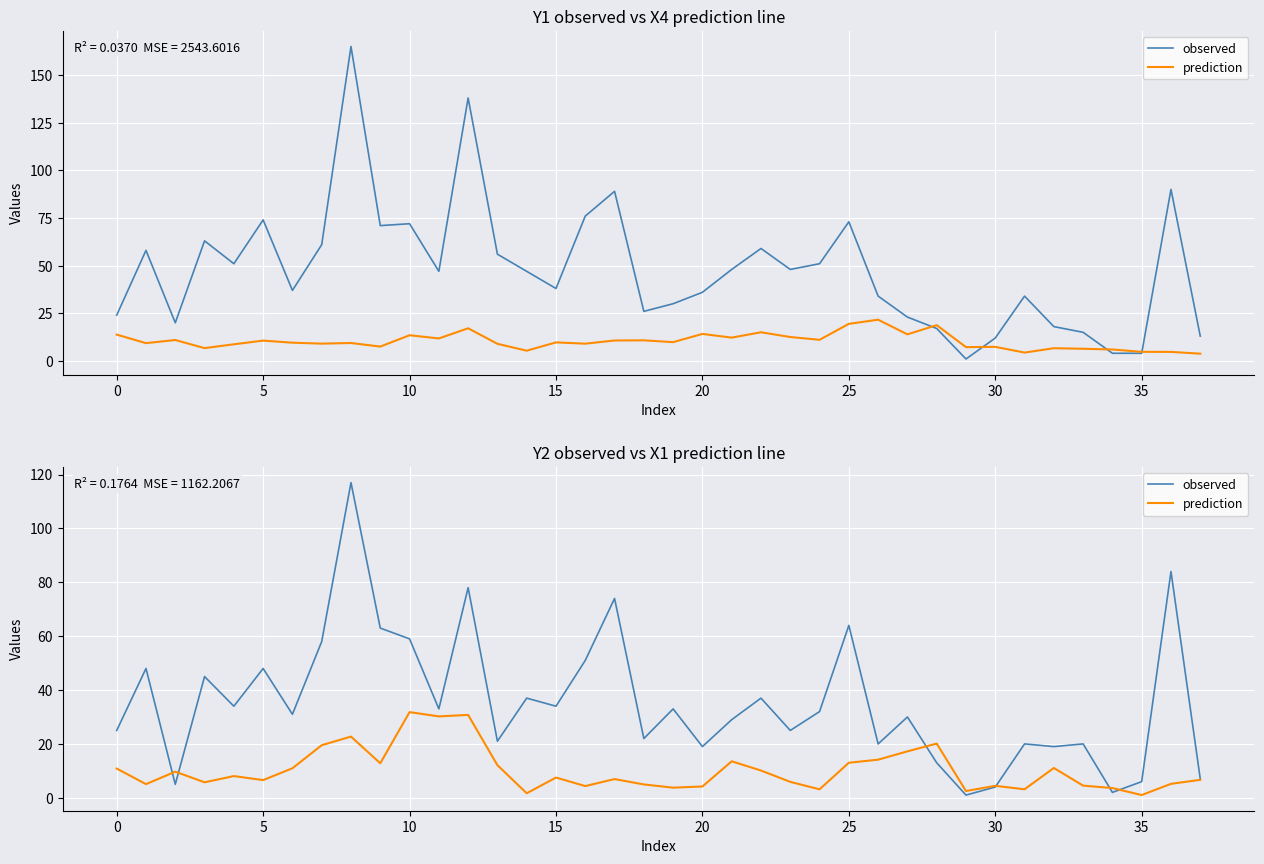

What are all the series names shown in the legend?

observed, prediction